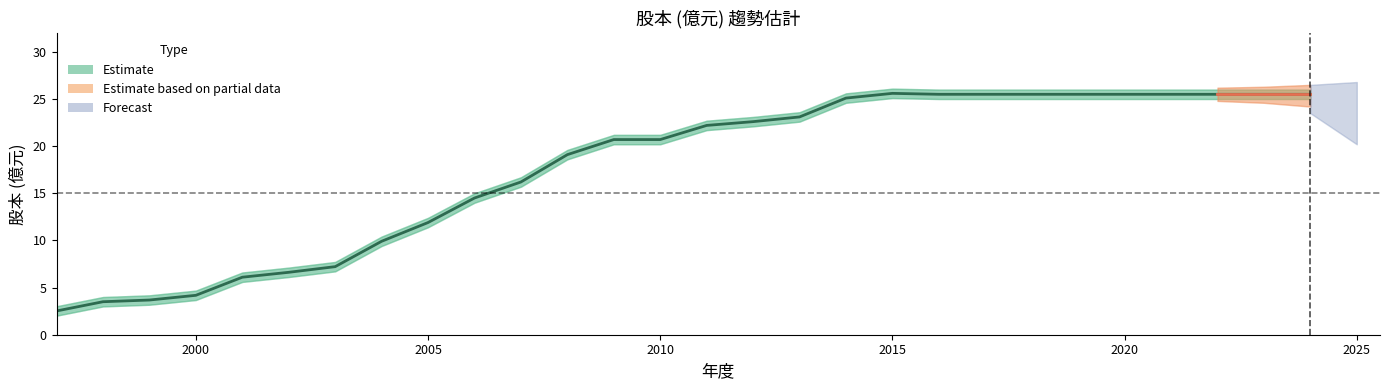

Is it true that Estimate_lower equals 40.3 at 2016?

False